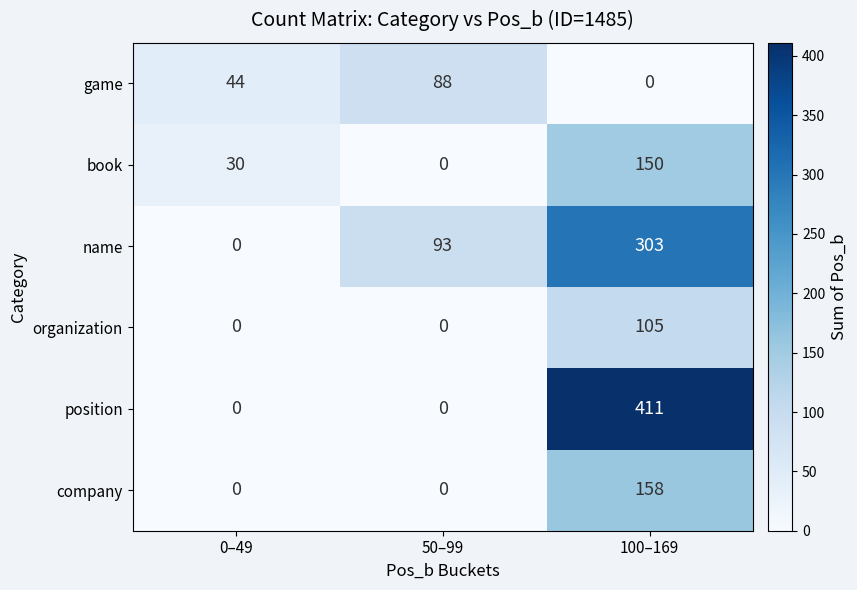

List the series in order of their peak value, highest first.

position, name, company, book, organization, game